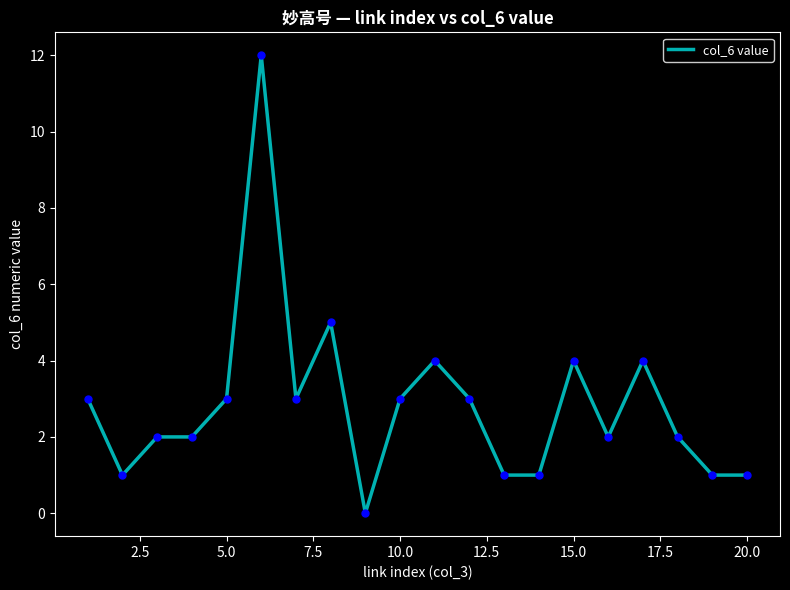

What is the sum of all values?

57